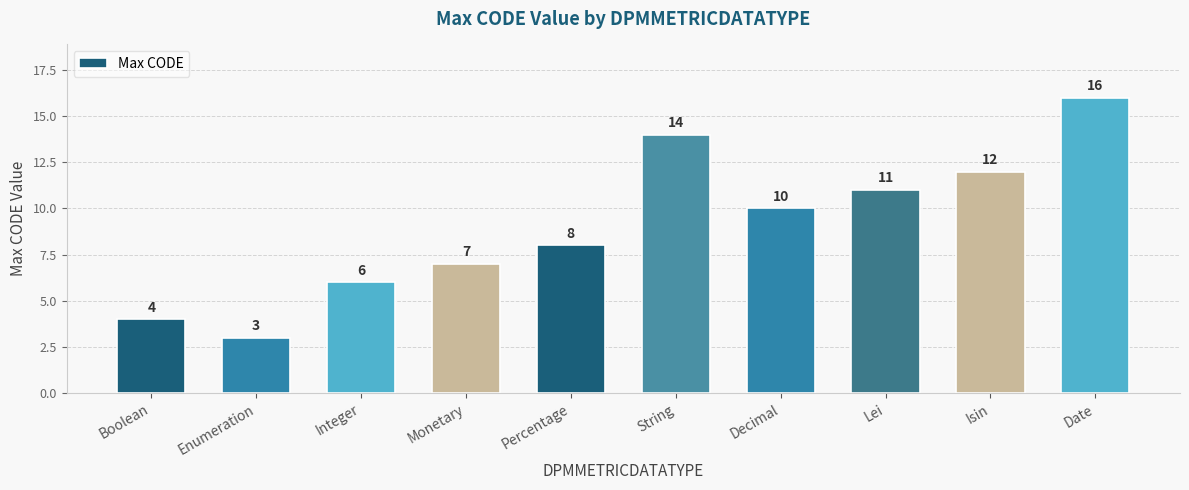

What is the ratio of the value at Boolean to the value at Monetary?

0.6